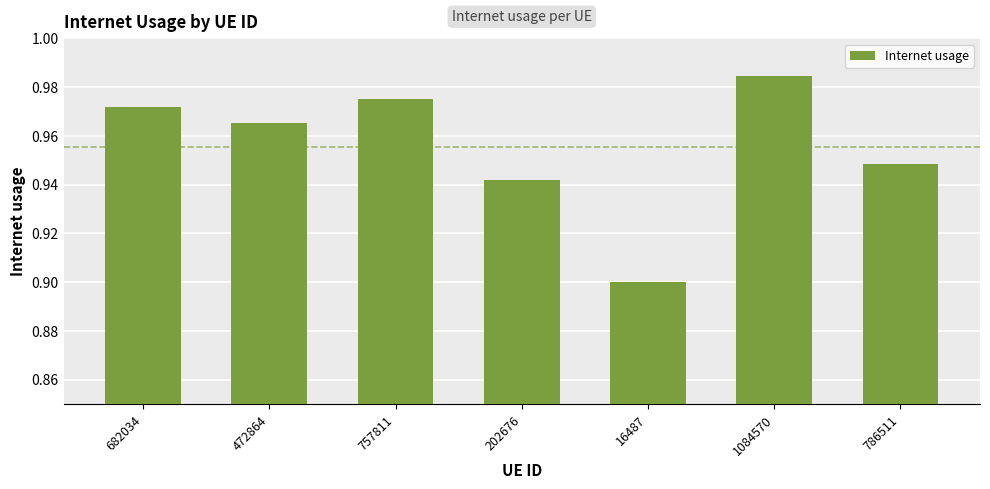

What is the sum of the values at 682034 and 16487?

1.9